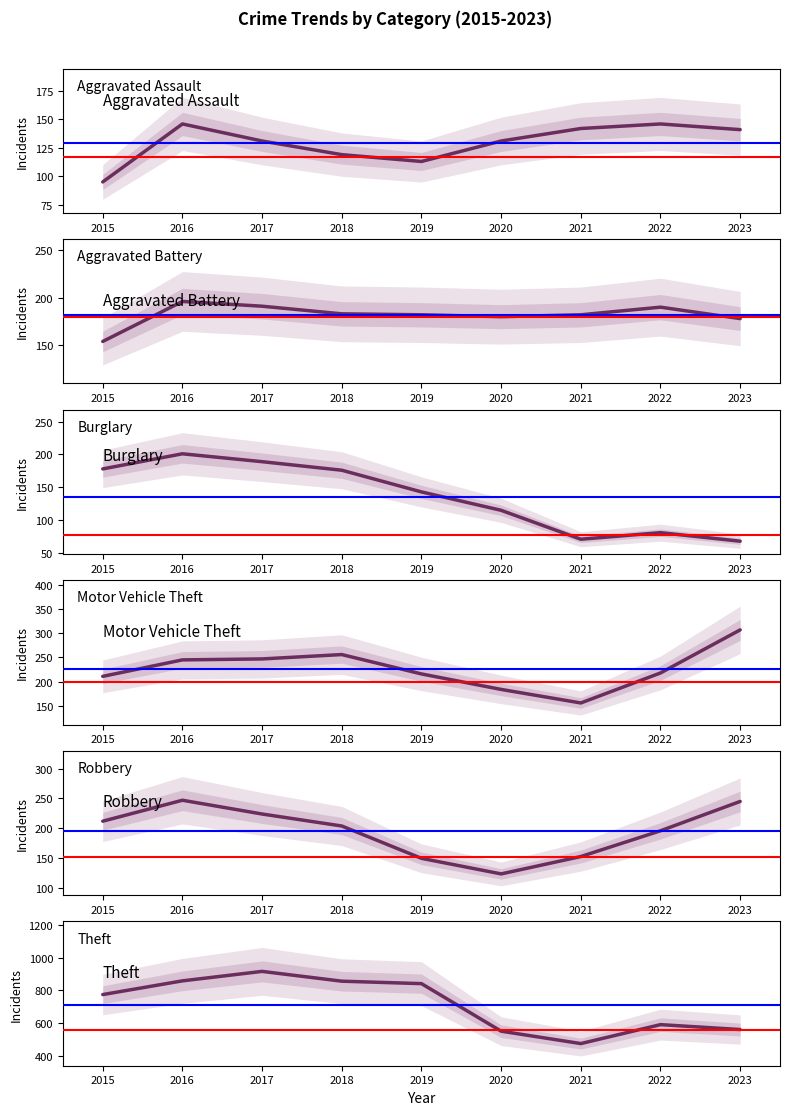

List the series in order of their peak value, highest first.

Theft, Motor Vehicle Theft, Robbery, Burglary, Aggravated Battery, Aggravated Assault